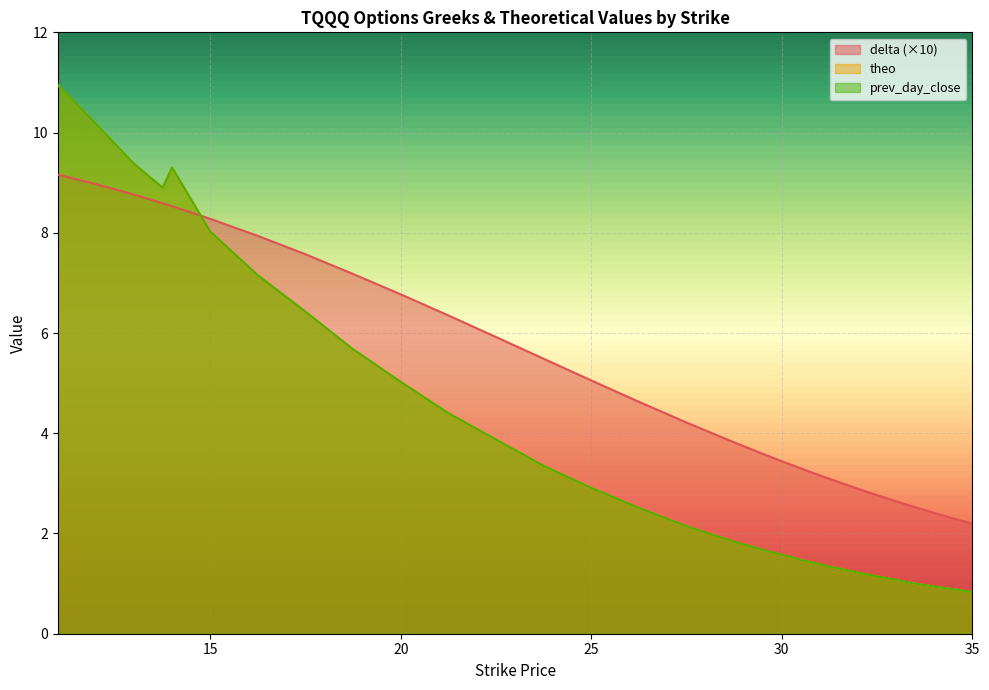

What is the average value of the prev_day_close series?

3.3